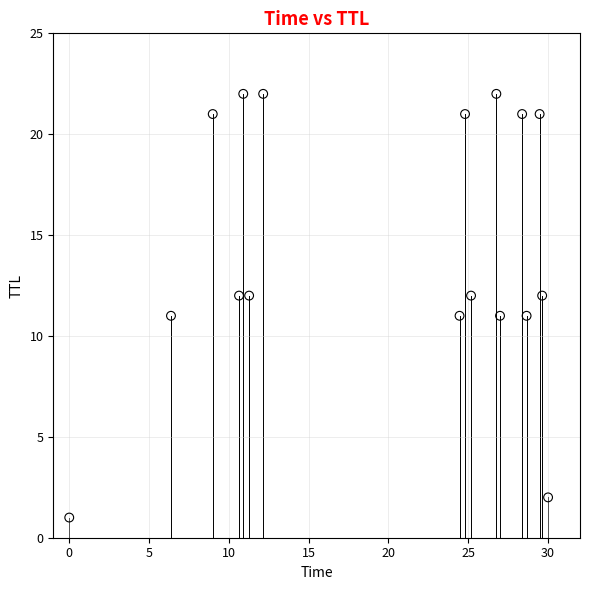

What is the range of Y values (max minus min)?

21